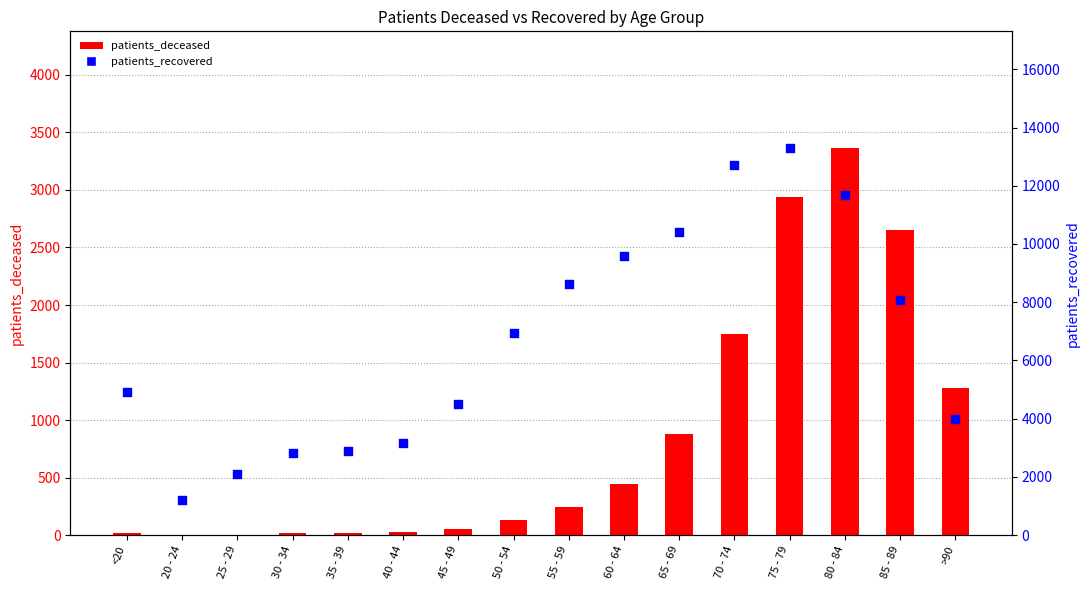

At which category is the sum across all series the highest?

75 - 79